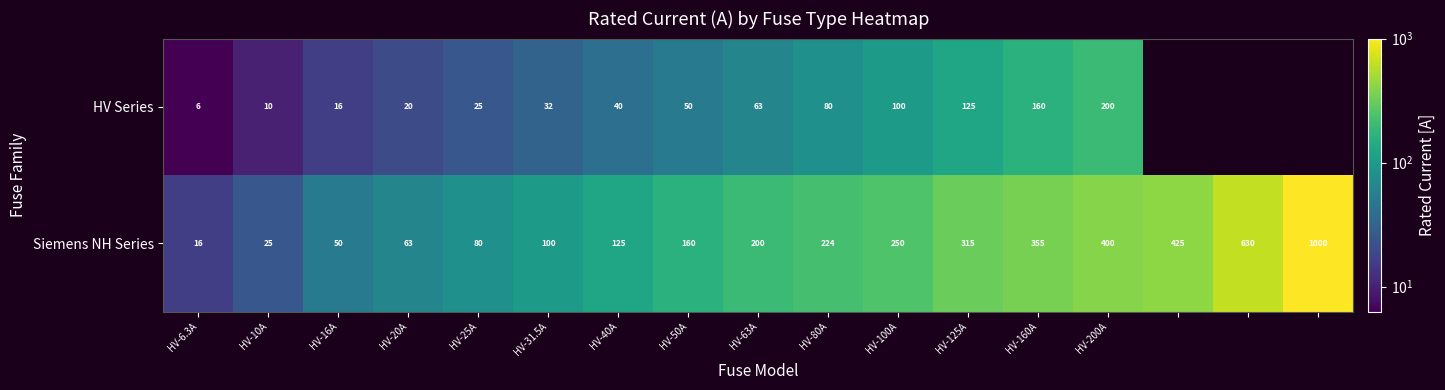

At which category does the chart reach its peak across all series?

16